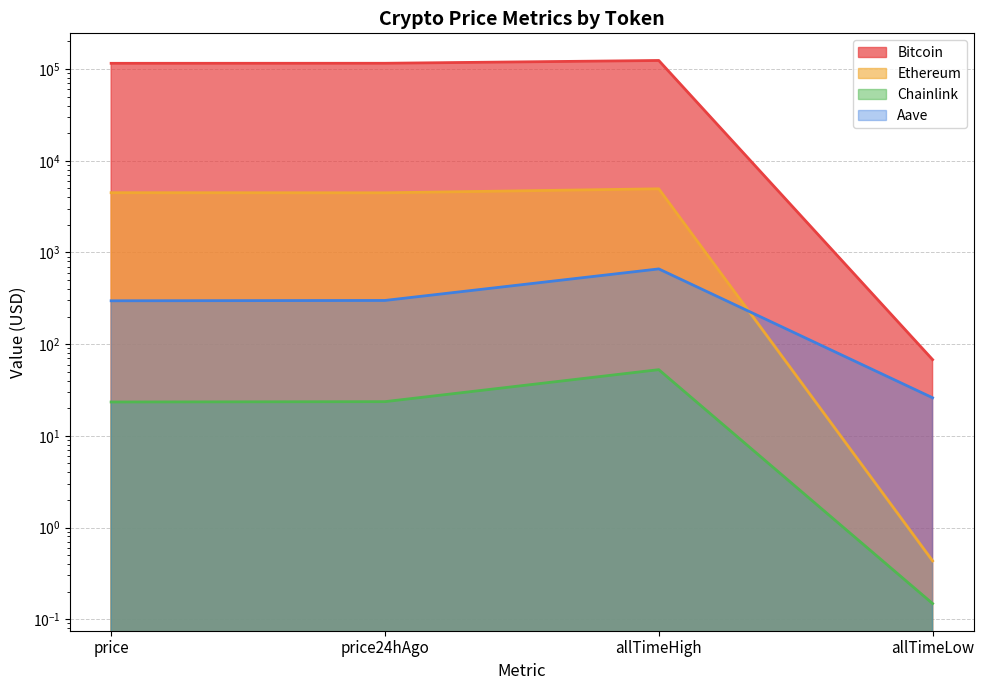

What is the average value of the Aave series?

321.1